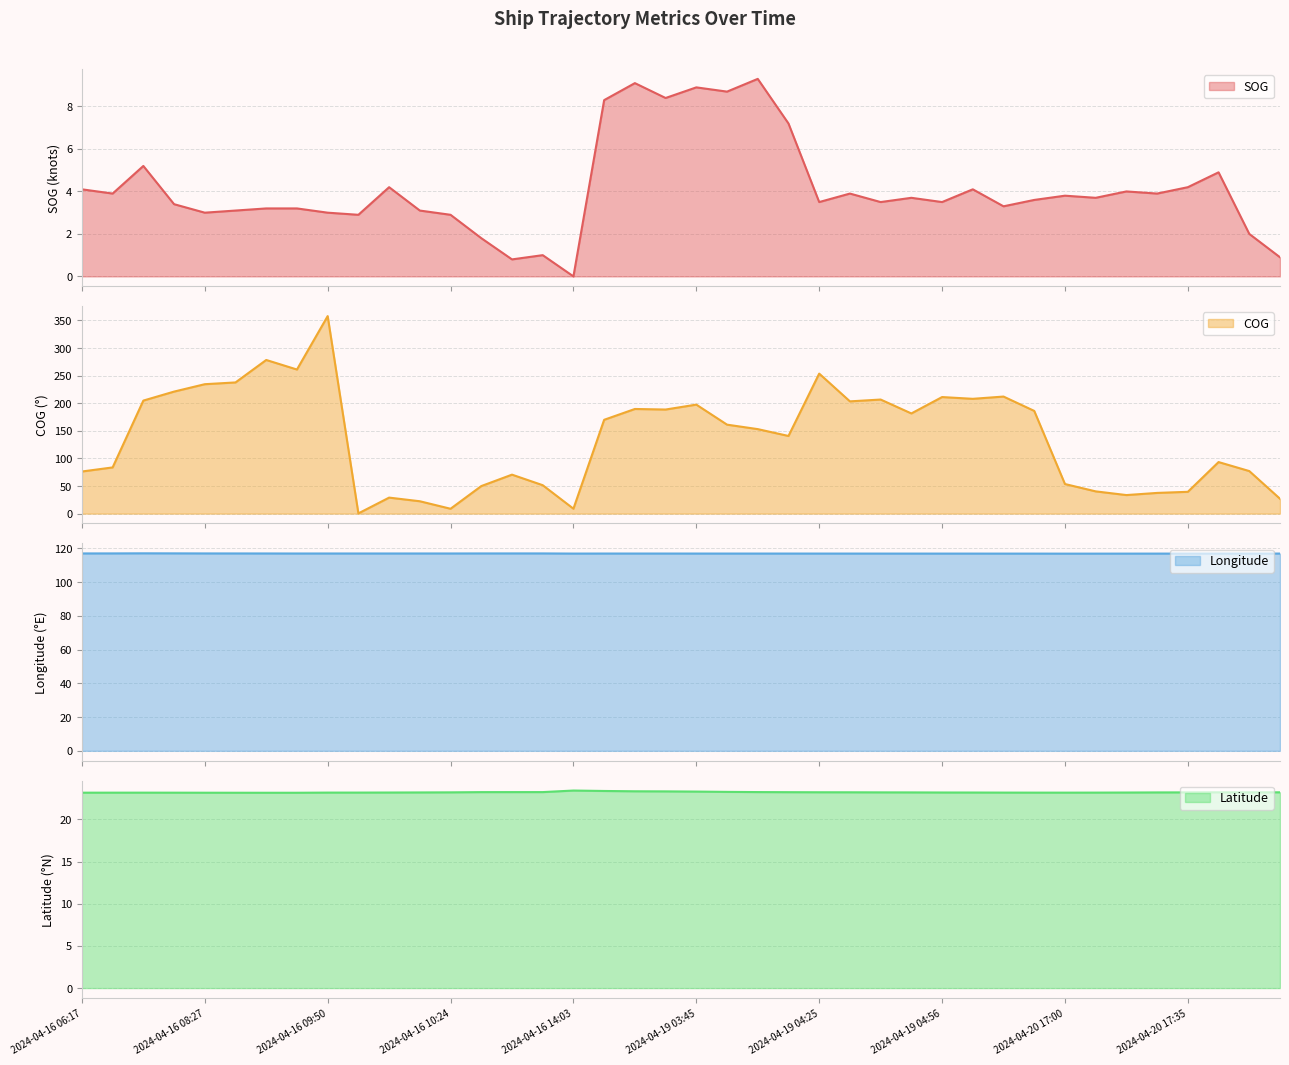

Reading left to right, transcribe all the data shown in this chart.

SOG: 2024-04-16 06:17=4.1	2024-04-16 06:31=3.9	2024-04-16 07:19=5.2	2024-04-16 07:50=3.4	2024-04-16 08:27=3.0	2024-04-16 08:39=3.1	2024-04-16 08:53=3.2	2024-04-16 09:18=3.2	2024-04-16 09:50=3.0	2024-04-16 09:51=2.9	2024-04-16 10:00=4.2	2024-04-16 10:11=3.1	2024-04-16 10:24=2.9	2024-04-16 11:00=1.8	2024-04-16 11:26=0.8	2024-04-16 11:39=1.0	2024-04-16 14:03=0.0	2024-04-19 03:16=8.3	2024-04-19 03:30=9.1	2024-04-19 03:35=8.4	2024-04-19 03:45=8.9	2024-04-19 04:00=8.7	2024-04-19 04:10=9.3	2024-04-19 04:15=7.2	2024-04-19 04:25=3.5	2024-04-19 04:30=3.9	2024-04-19 04:40=3.5	2024-04-19 04:45=3.7	2024-04-19 04:56=3.5	2024-04-19 05:00=4.1	2024-04-19 05:10=3.3	2024-04-19 05:15=3.6	2024-04-20 17:00=3.8	2024-04-20 17:05=3.7	2024-04-20 17:15=4.0	2024-04-20 17:30=3.9	2024-04-20 17:35=4.2	2024-04-20 17:45=4.9	2024-04-20 17:50=2.0	2024-04-20 18:00=0.9
COG: 2024-04-16 06:17=76.3	2024-04-16 06:31=83.7	2024-04-16 07:19=204.8	2024-04-16 07:50=221.1	2024-04-16 08:27=234.5	2024-04-16 08:39=237.7	2024-04-16 08:53=278.4	2024-04-16 09:18=261.1	2024-04-16 09:50=357.9	2024-04-16 09:51=0.4	2024-04-16 10:00=29.0	2024-04-16 10:11=22.4	2024-04-16 10:24=8.8	2024-04-16 11:00=49.9	2024-04-16 11:26=70.6	2024-04-16 11:39=51.5	2024-04-16 14:03=8.9	2024-04-19 03:16=170.0	2024-04-19 03:30=189.6	2024-04-19 03:35=188.6	2024-04-19 03:45=197.5	2024-04-19 04:00=161.2	2024-04-19 04:10=153.1	2024-04-19 04:15=140.7	2024-04-19 04:25=253.7	2024-04-19 04:30=203.4	2024-04-19 04:40=206.7	2024-04-19 04:45=181.5	2024-04-19 04:56=211.2	2024-04-19 05:00=208.0	2024-04-19 05:10=212.1	2024-04-19 05:15=186.1	2024-04-20 17:00=53.6	2024-04-20 17:05=40.3	2024-04-20 17:15=33.6	2024-04-20 17:30=37.5	2024-04-20 17:35=39.5	2024-04-20 17:45=93.4	2024-04-20 17:50=77.1	2024-04-20 18:00=26.9
Longitude: 2024-04-16 06:17=116.9	2024-04-16 06:31=117.0	2024-04-16 07:19=117.0	2024-04-16 07:50=117.0	2024-04-16 08:27=116.9	2024-04-16 08:39=116.9	2024-04-16 08:53=116.9	2024-04-16 09:18=116.9	2024-04-16 09:50=116.9	2024-04-16 09:51=116.9	2024-04-16 10:00=116.9	2024-04-16 10:11=116.9	2024-04-16 10:24=116.9	2024-04-16 11:00=116.9	2024-04-16 11:26=116.9	2024-04-16 11:39=116.9	2024-04-16 14:03=116.9	2024-04-19 03:16=116.9	2024-04-19 03:30=116.9	2024-04-19 03:35=116.9	2024-04-19 03:45=116.9	2024-04-19 04:00=116.9	2024-04-19 04:10=116.9	2024-04-19 04:15=116.9	2024-04-19 04:25=116.9	2024-04-19 04:30=116.9	2024-04-19 04:40=116.9	2024-04-19 04:45=116.9	2024-04-19 04:56=116.8	2024-04-19 05:00=116.8	2024-04-19 05:10=116.8	2024-04-19 05:15=116.8	2024-04-20 17:00=116.8	2024-04-20 17:05=116.8	2024-04-20 17:15=116.8	2024-04-20 17:30=116.8	2024-04-20 17:35=116.8	2024-04-20 17:45=116.9	2024-04-20 17:50=116.9	2024-04-20 18:00=116.9
Latitude: 2024-04-16 06:17=23.2	2024-04-16 06:31=23.2	2024-04-16 07:19=23.2	2024-04-16 07:50=23.2	2024-04-16 08:27=23.2	2024-04-16 08:39=23.2	2024-04-16 08:53=23.2	2024-04-16 09:18=23.2	2024-04-16 09:50=23.2	2024-04-16 09:51=23.2	2024-04-16 10:00=23.2	2024-04-16 10:11=23.2	2024-04-16 10:24=23.2	2024-04-16 11:00=23.2	2024-04-16 11:26=23.2	2024-04-16 11:39=23.2	2024-04-16 14:03=23.4	2024-04-19 03:16=23.4	2024-04-19 03:30=23.3	2024-04-19 03:35=23.3	2024-04-19 03:45=23.3	2024-04-19 04:00=23.3	2024-04-19 04:10=23.2	2024-04-19 04:15=23.2	2024-04-19 04:25=23.2	2024-04-19 04:30=23.2	2024-04-19 04:40=23.2	2024-04-19 04:45=23.2	2024-04-19 04:56=23.2	2024-04-19 05:00=23.2	2024-04-19 05:10=23.2	2024-04-19 05:15=23.2	2024-04-20 17:00=23.2	2024-04-20 17:05=23.2	2024-04-20 17:15=23.2	2024-04-20 17:30=23.2	2024-04-20 17:35=23.2	2024-04-20 17:45=23.2	2024-04-20 17:50=23.2	2024-04-20 18:00=23.2